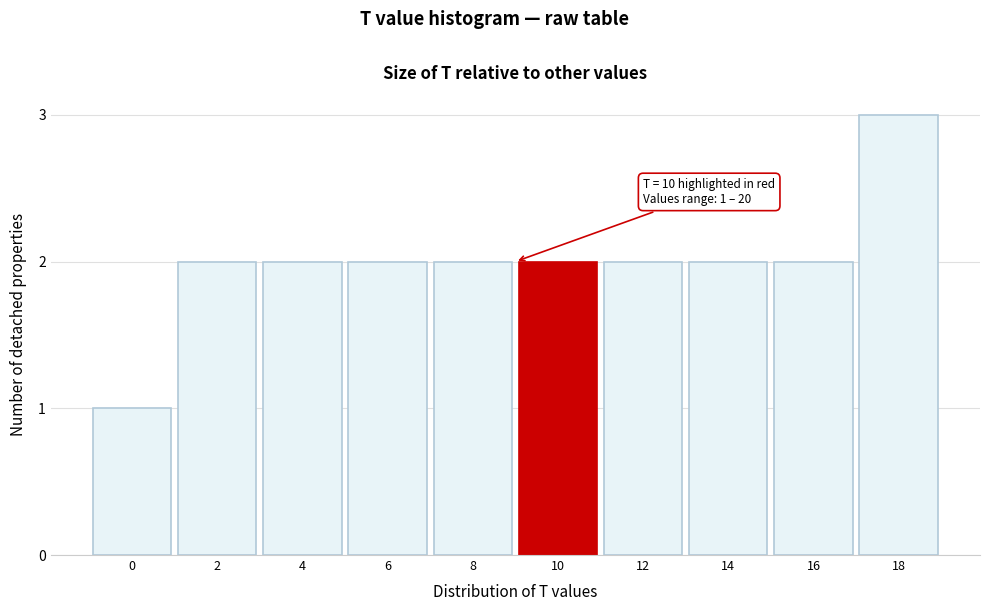

Reading right to left, transcribe all the data shown in this chart.

3	2	2	2	2	2	2	2	2	1